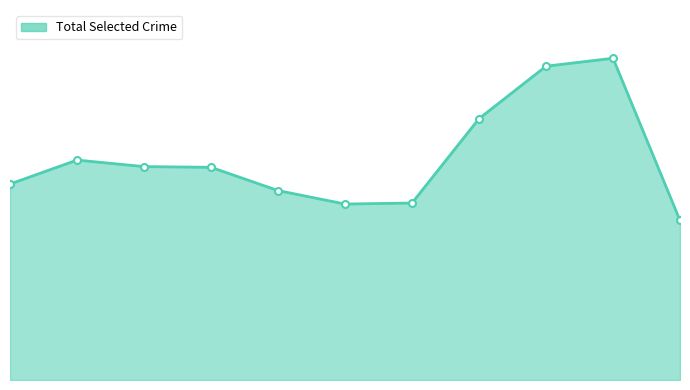

Is this an area chart (filled region under the line)?

Yes